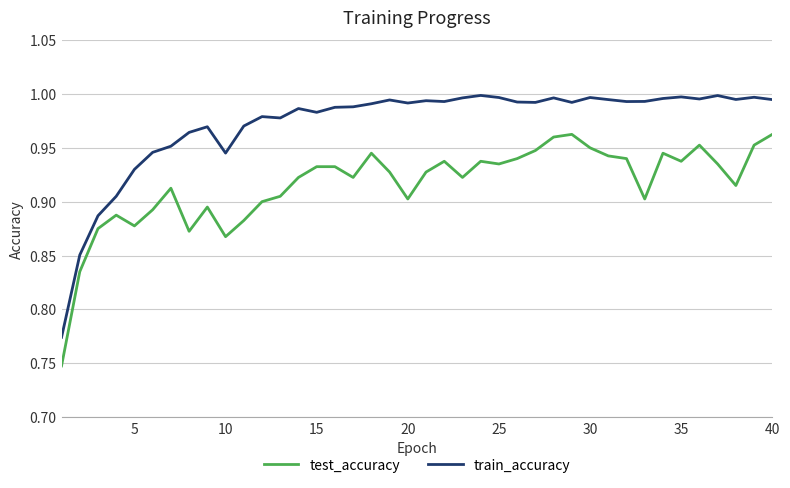

True or false: test_accuracy and train_accuracy cross at least once.

False